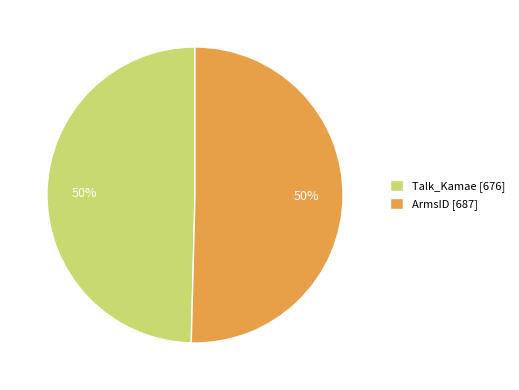

What is the ratio of the value at ArmsID [687] to the value at Talk_Kamae [676]?

1.0